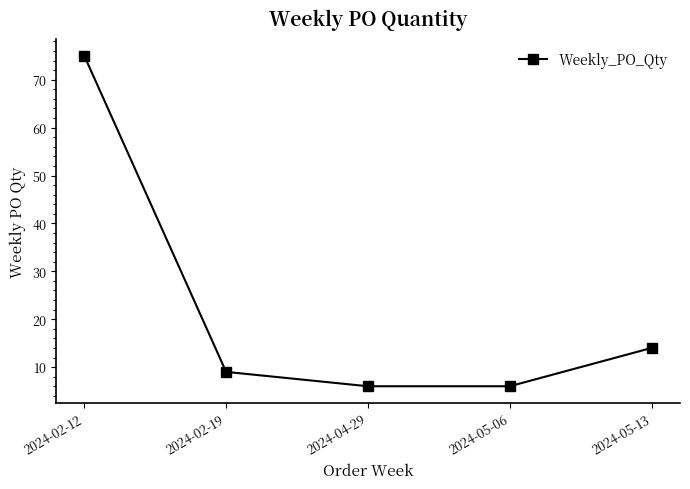

At which label does the data first exceed 9?

2024-02-12